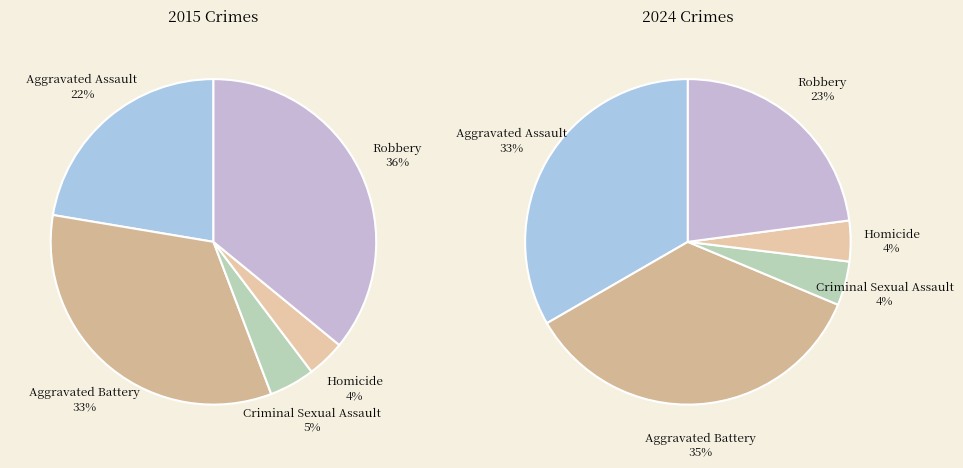

What is the smallest slice in the pie chart?

Homicide